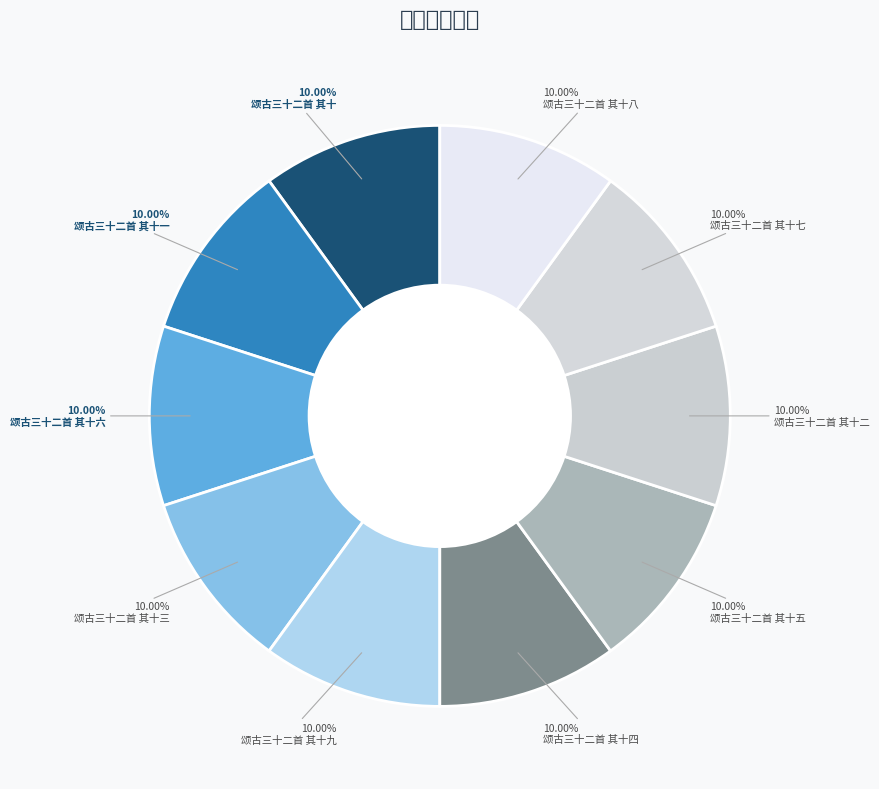

To the nearest percent, what is the average slice percentage?

10%